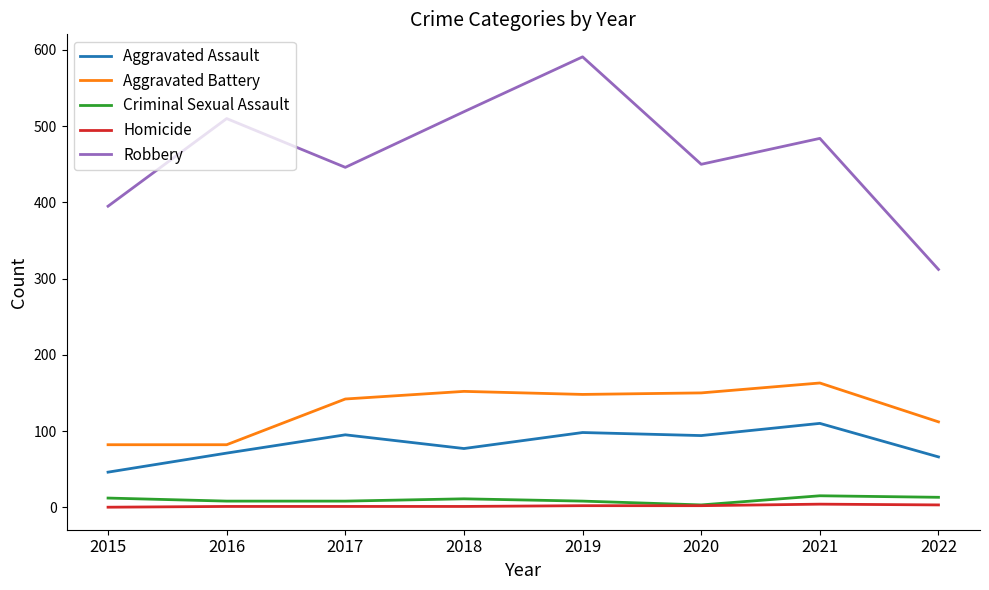

The value of Homicide at 2015 is 0. True or false?

True